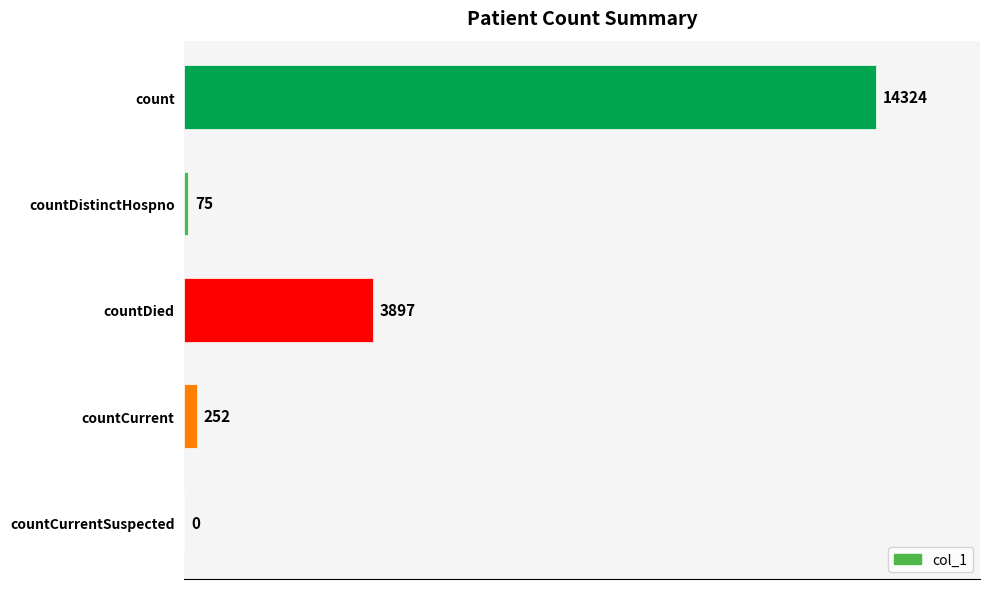

What is the change in value from countDistinctHospno to countCurrent?

+177